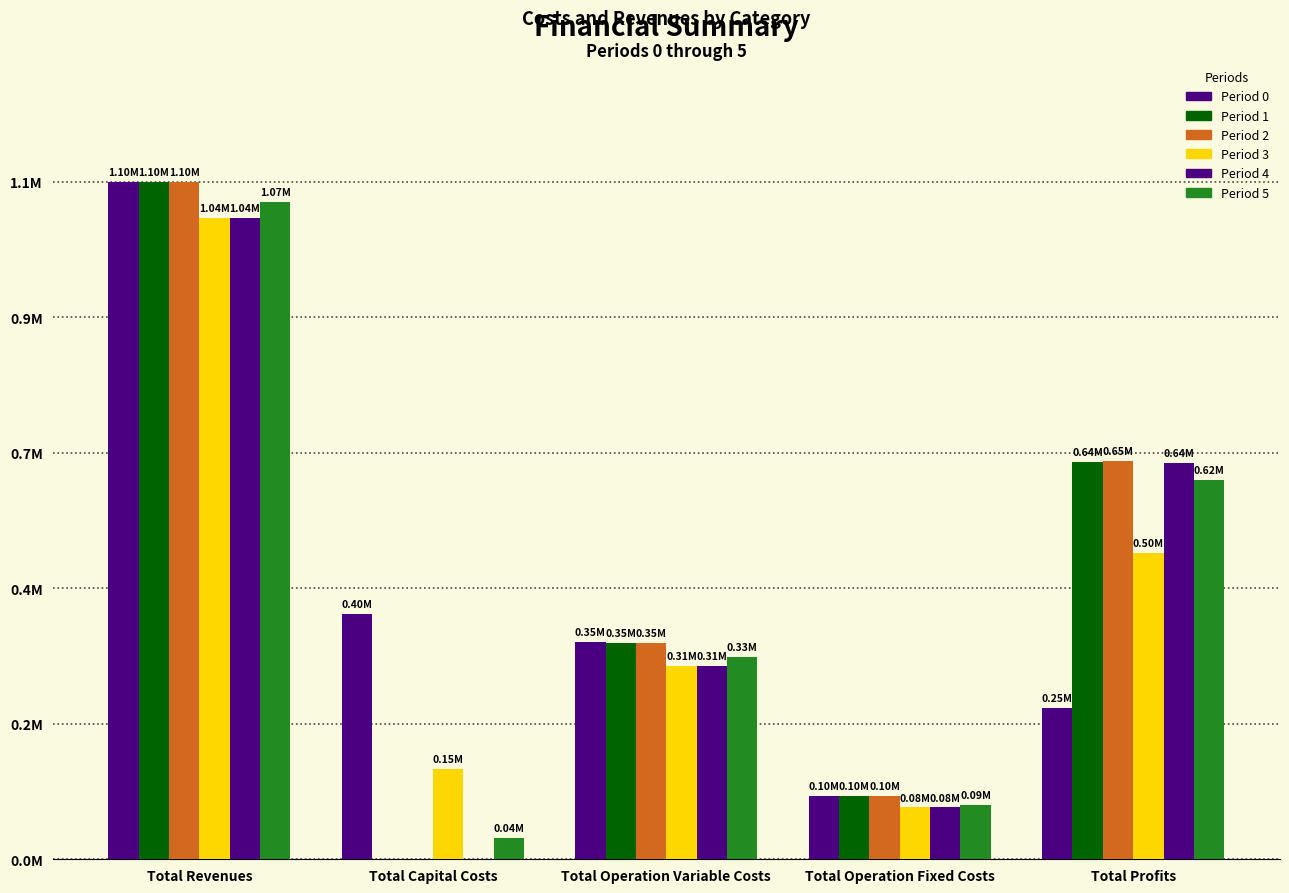

Between Total Capital Costs and Total Profits, which is larger?

Total Capital Costs